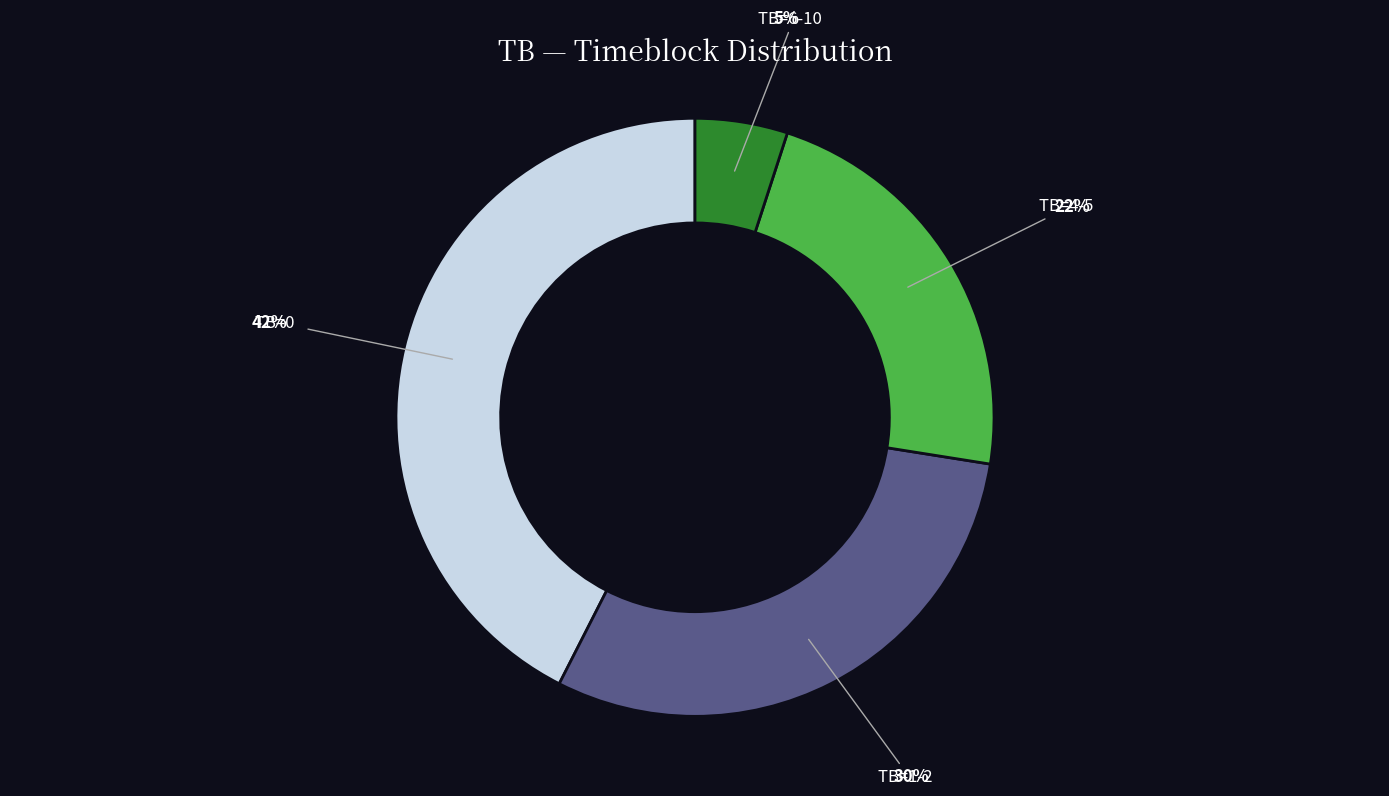

Does any single category account for the majority?

No